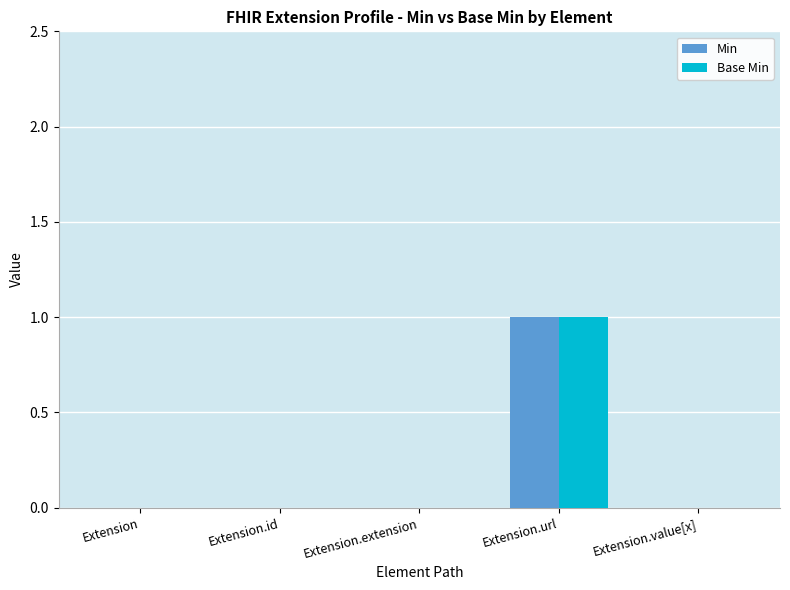

The Min series shows 0 at Extension.extension. True or false?

True